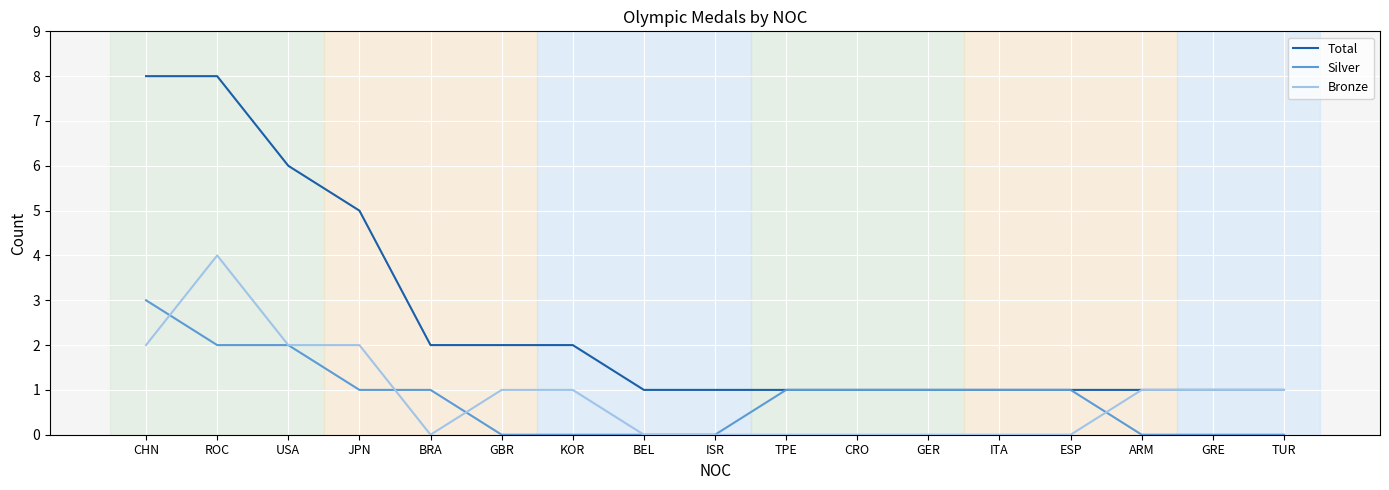

Is it true that Silver equals 0 at TUR?

True